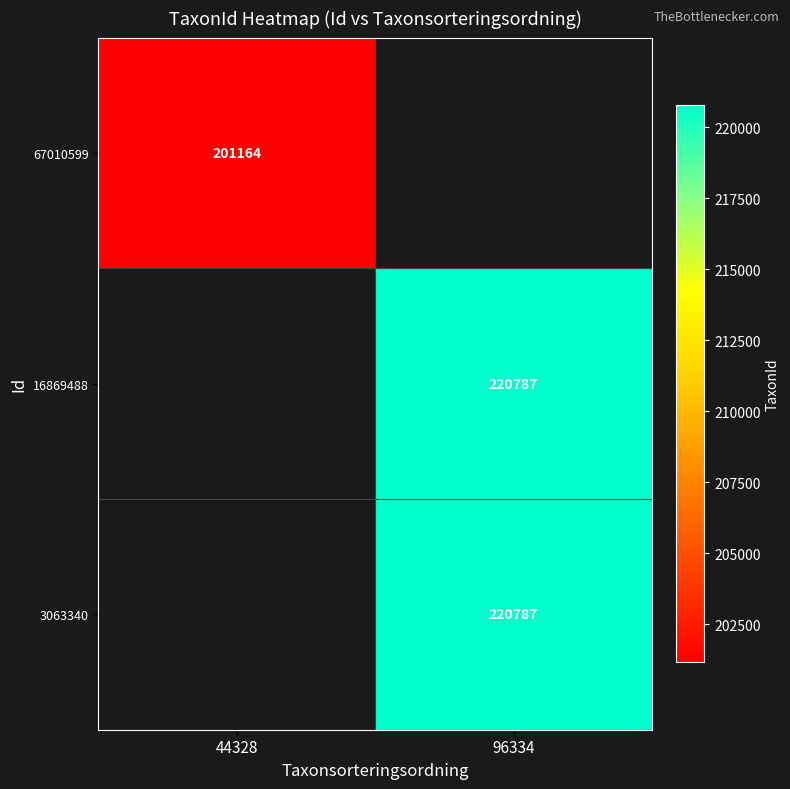

At which category does the chart reach its minimum across all series?

44328